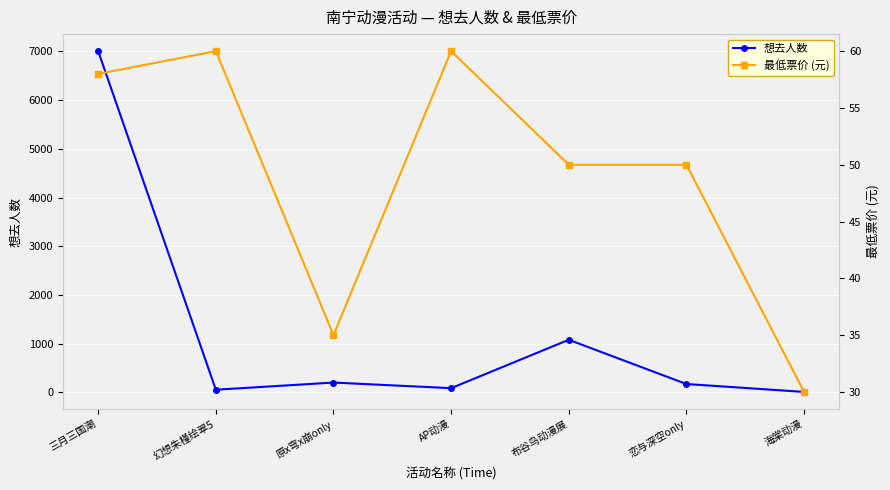

True or false: 想去人数 has more than 1 points higher than both neighbors.

True